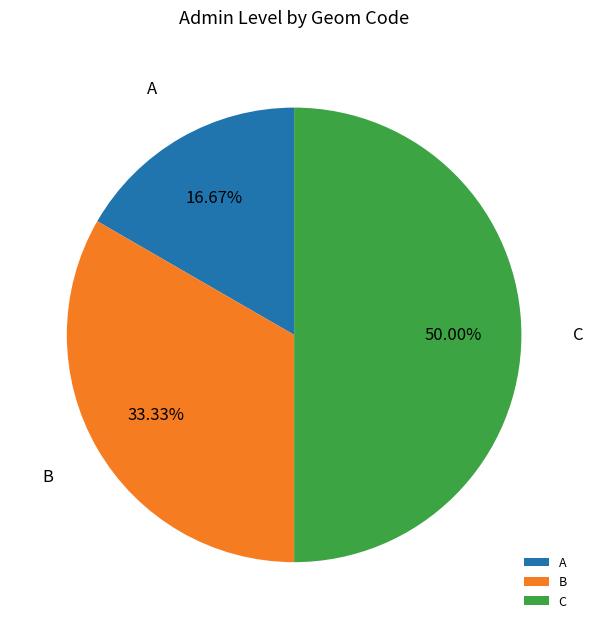

Is it true that B is 46% of the pie?

False